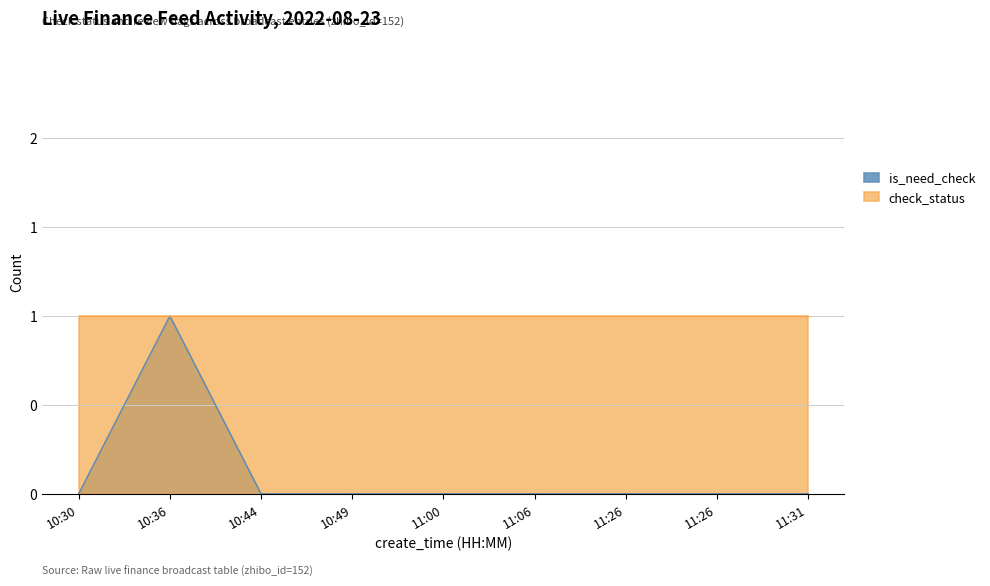

Rank the categories by value from highest to lowest.

10:36, 10:30, 10:44, 10:49, 11:00, 11:06, 11:26, 11:26, 11:31